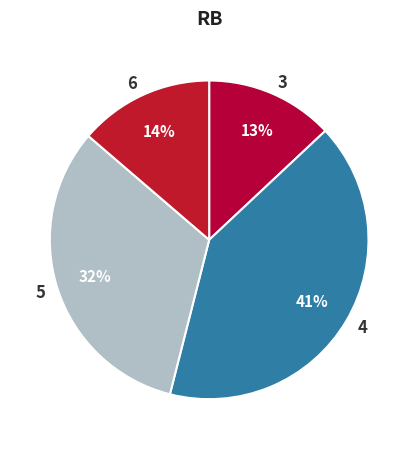

True or false: 5 accounts for 39% of the total.

False